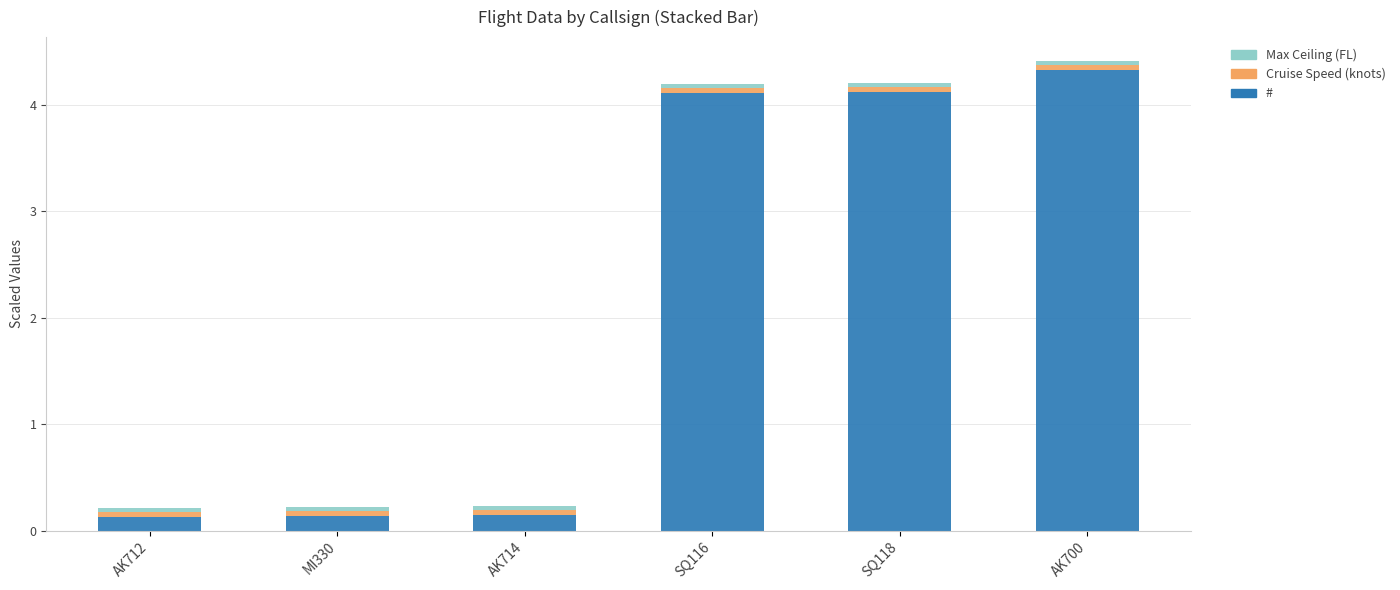

At which label does # reach its peak?

AK700